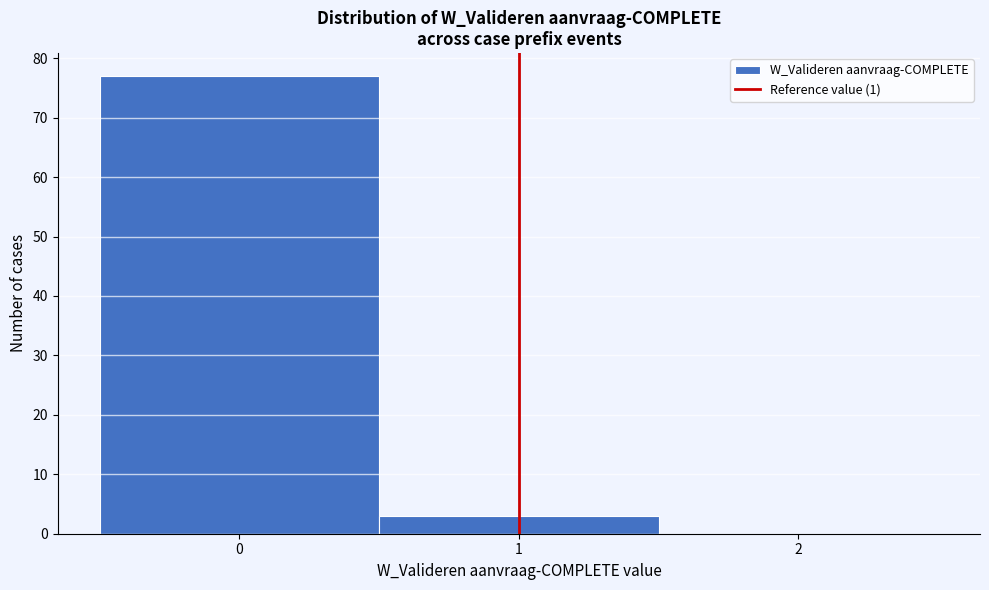

What is the height of the bar covering -0.5 to 0.5 on the x-axis? The values are not printed on the chart, so give them approximately, as read against the axis.

77